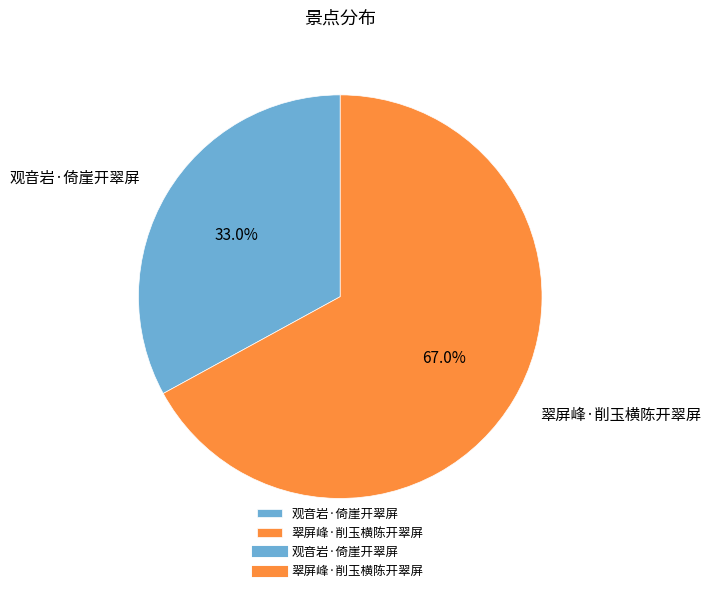

Rank the categories by value from lowest to highest.

观音岩·倚崖开翠屏, 翠屏峰·削玉横陈开翠屏